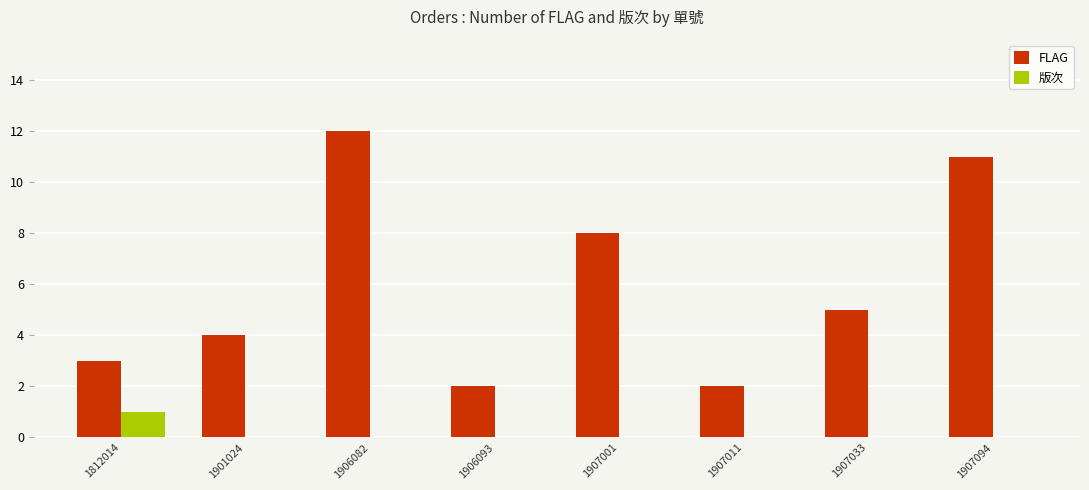

How many 版次 values are between 0 and 1?

8